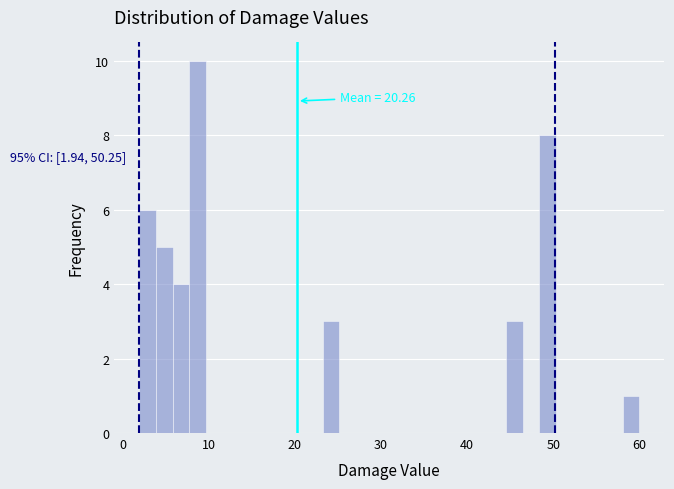

Read against the x-axis, roughly where is the centre of the tallest bar?

9